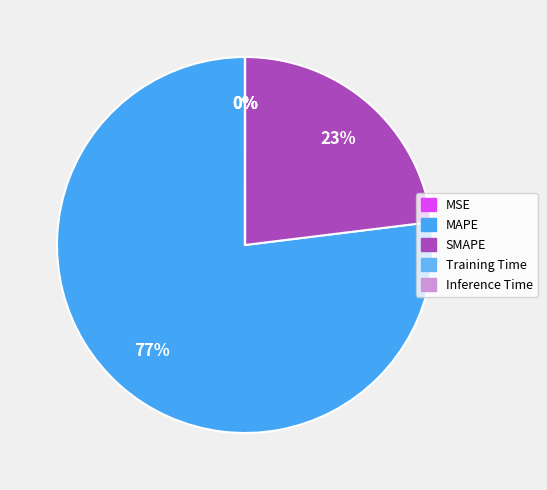

Rank the categories by value from lowest to highest.

MSE, Inference Time, Training Time, SMAPE, MAPE